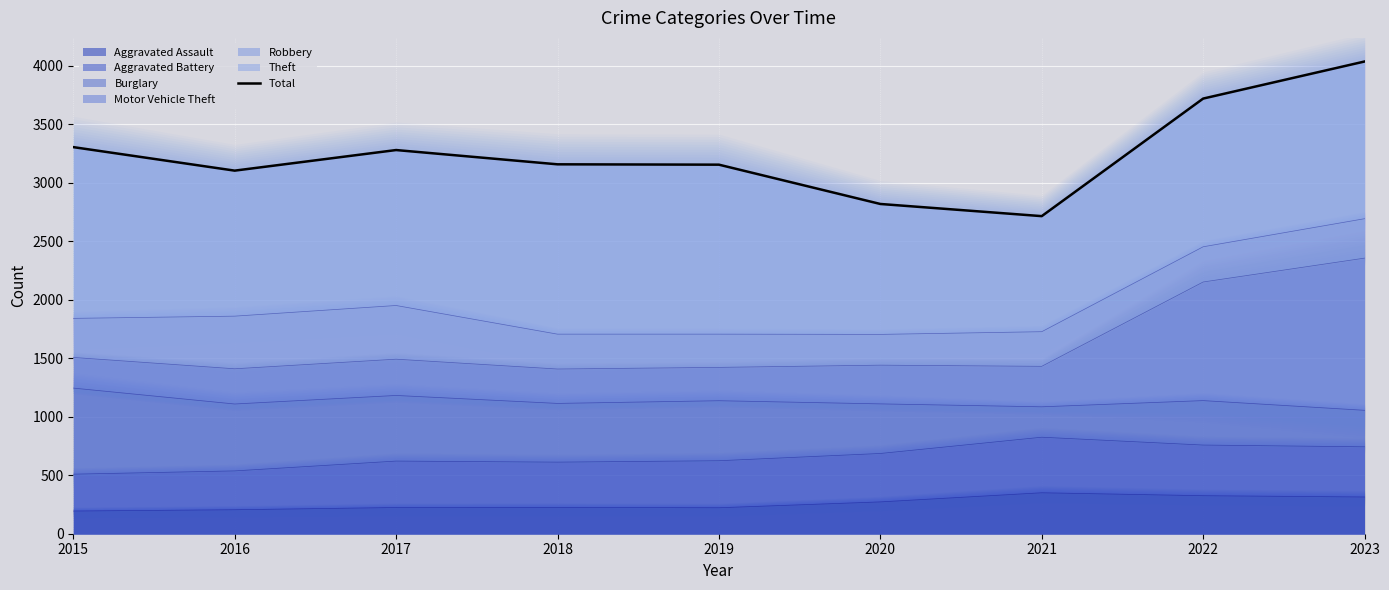

What is the value of the 2nd point from the left?

3104